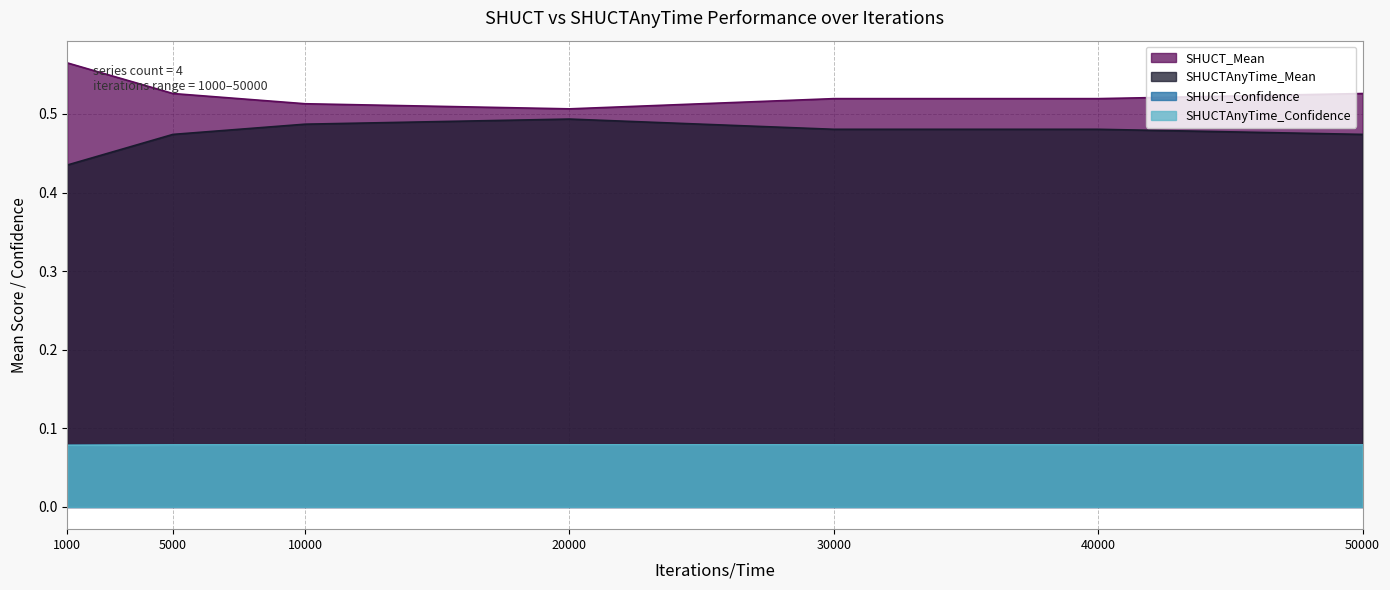

True or false: SHUCTAnyTime_Confidence and SHUCT_Confidence intersect in this chart.

False